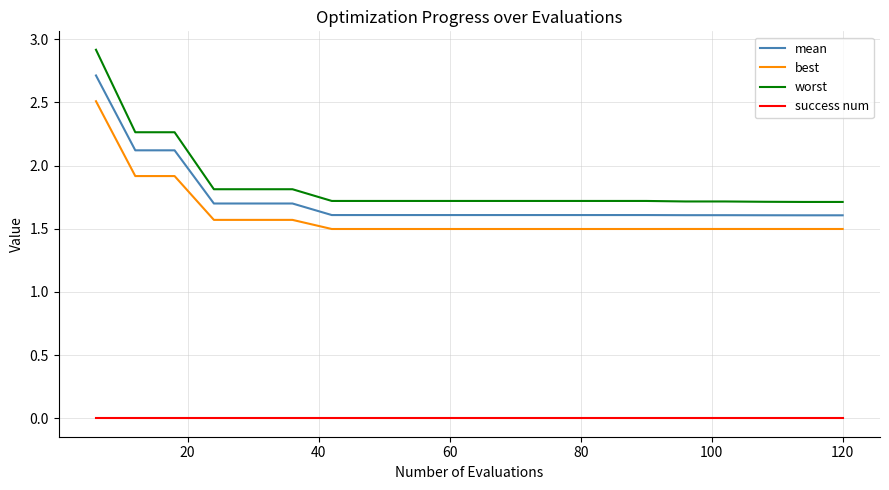

List the series in order of their peak value, highest first.

worst, mean, best, success num